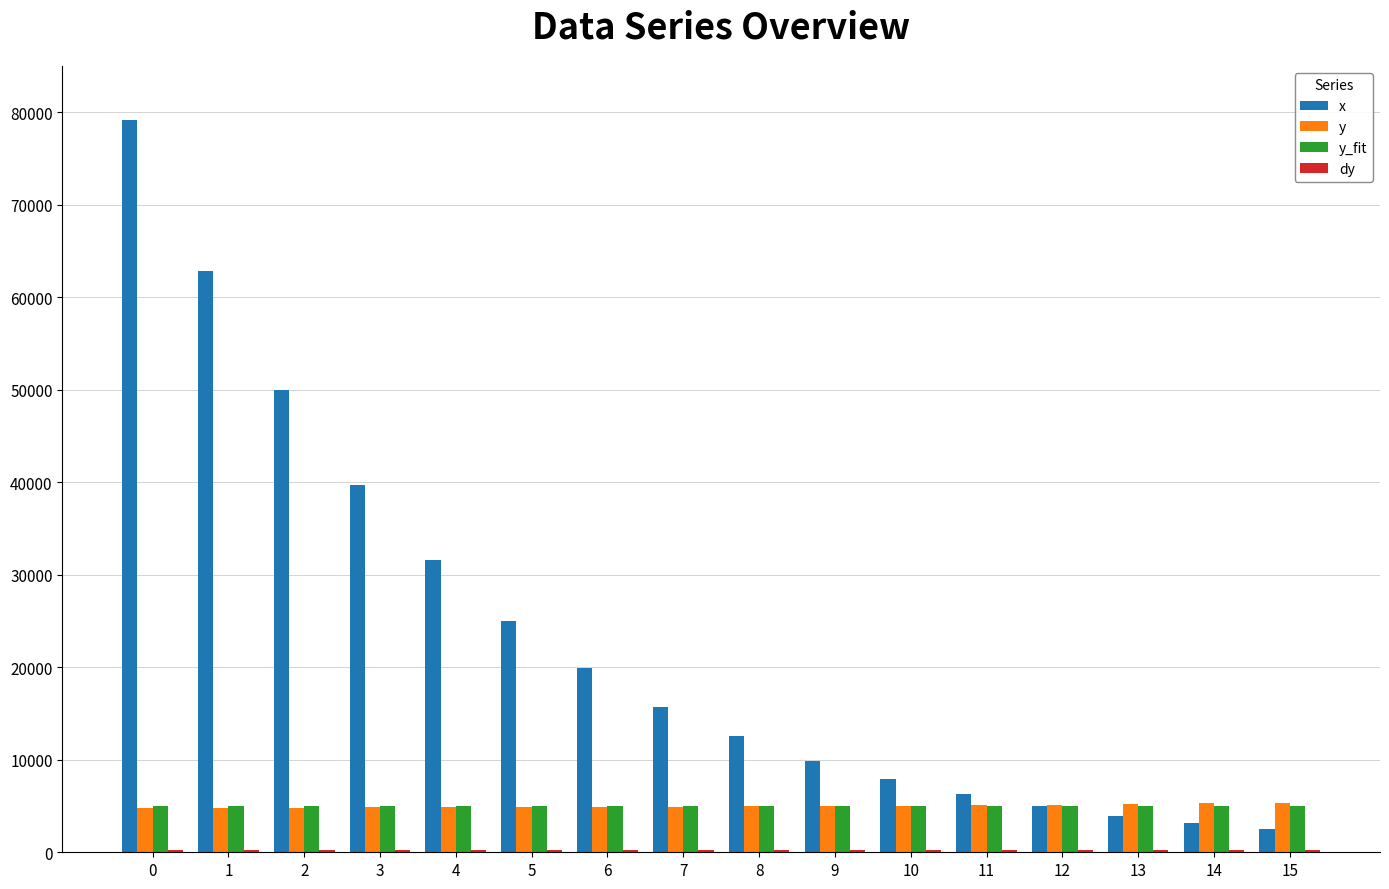

Which series has the largest range (max minus min)?

x